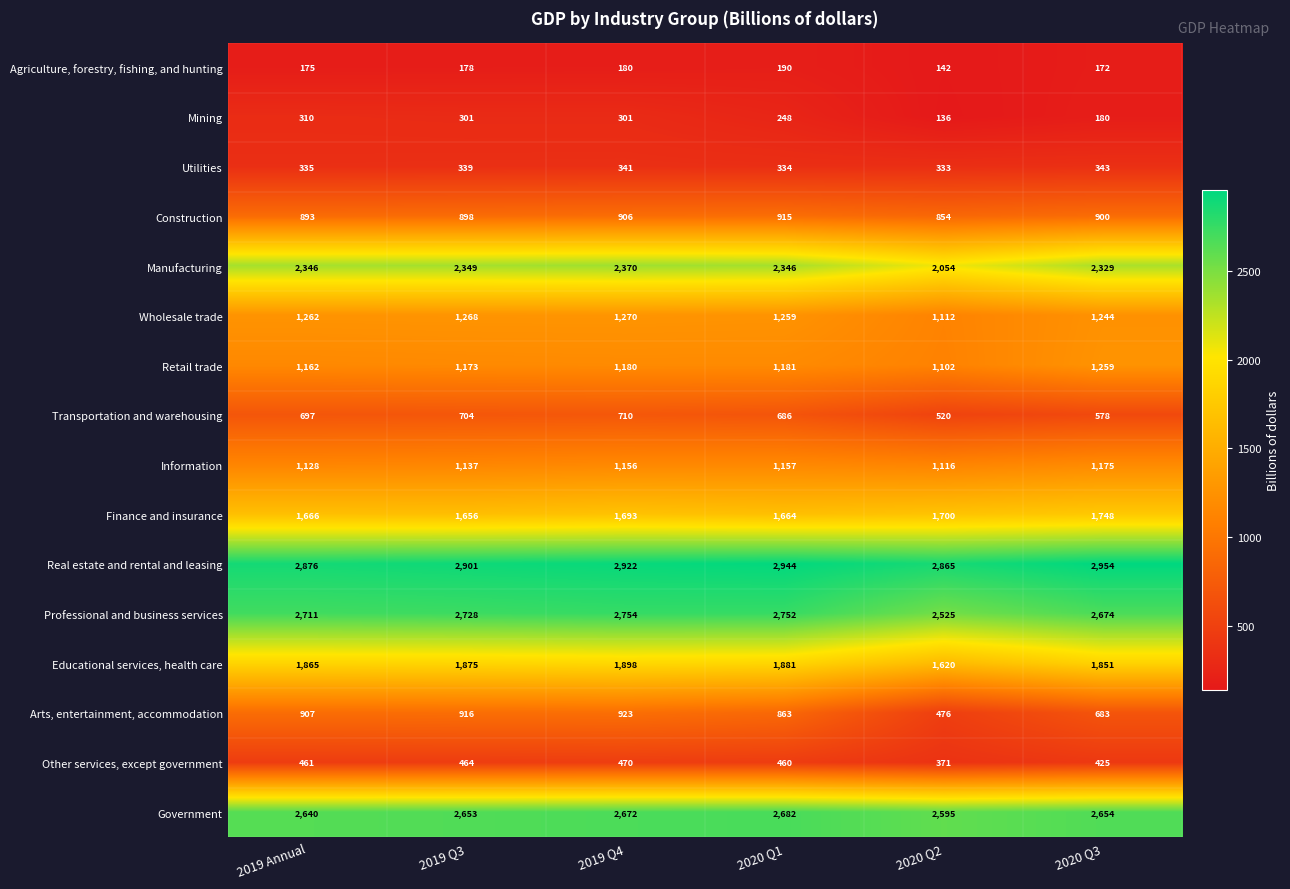

At which category does the chart reach its peak across all series?

2020 Q3